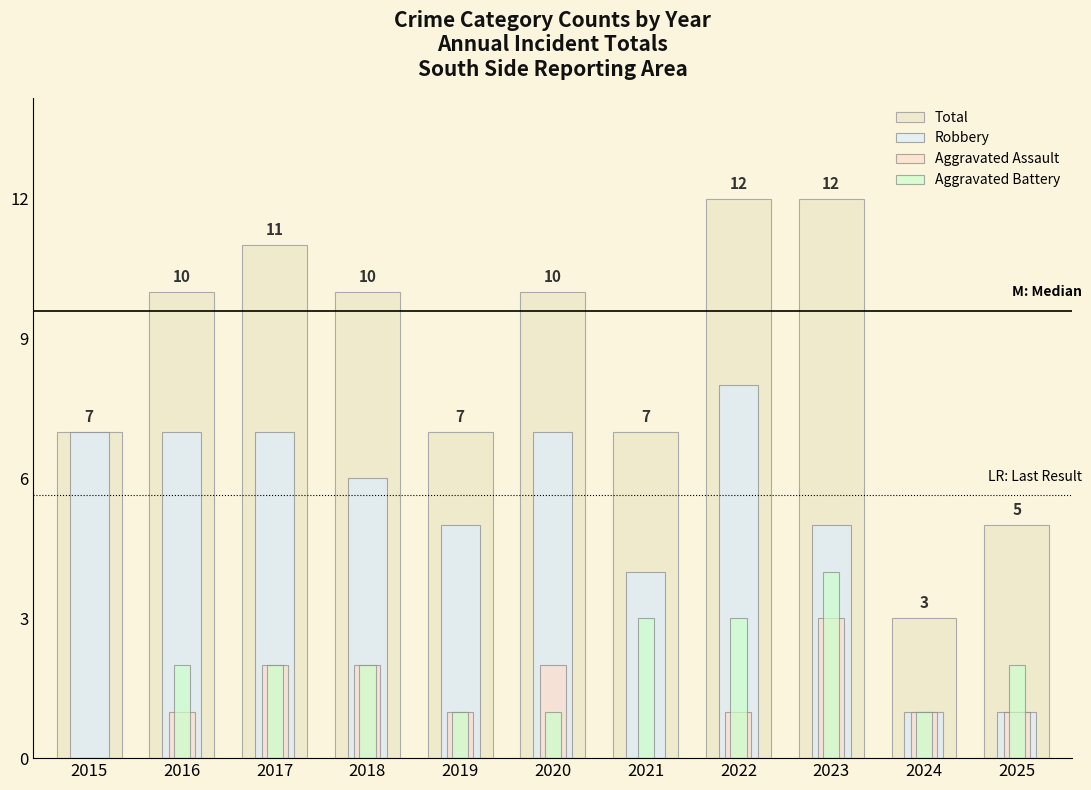

How many bars are there in each group?

4